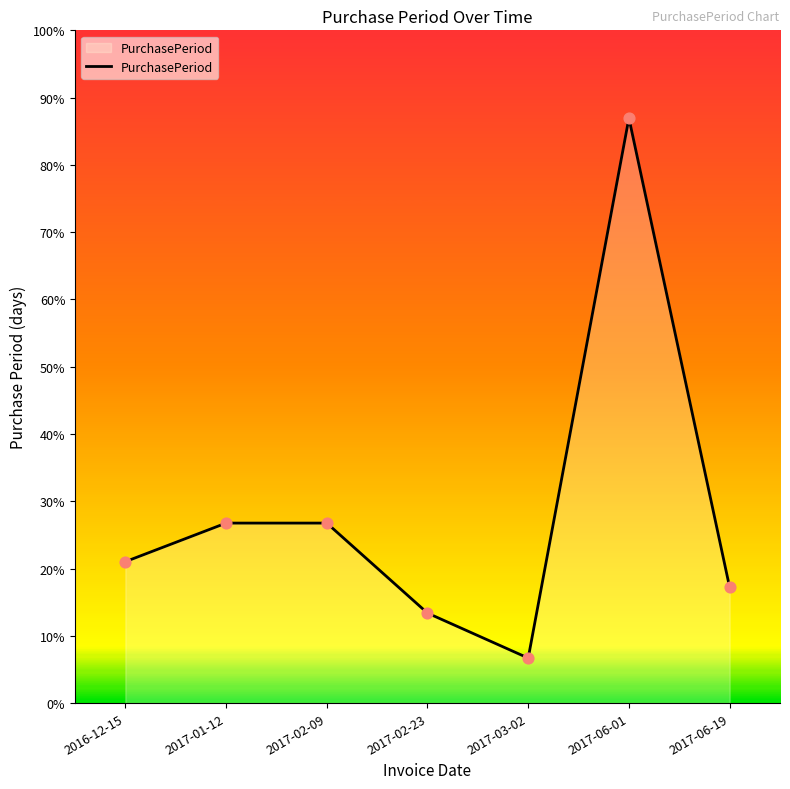

Between 2017-06-19 and 2017-01-12, which is larger?

2017-01-12